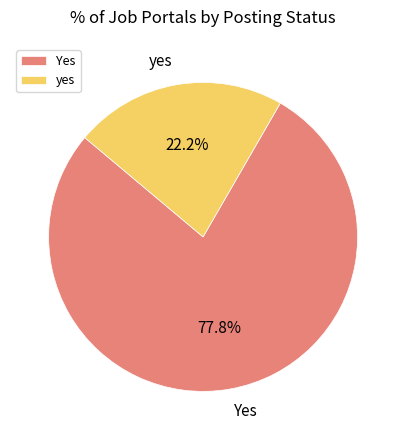

Is it true that Yes is 88% of the pie?

False